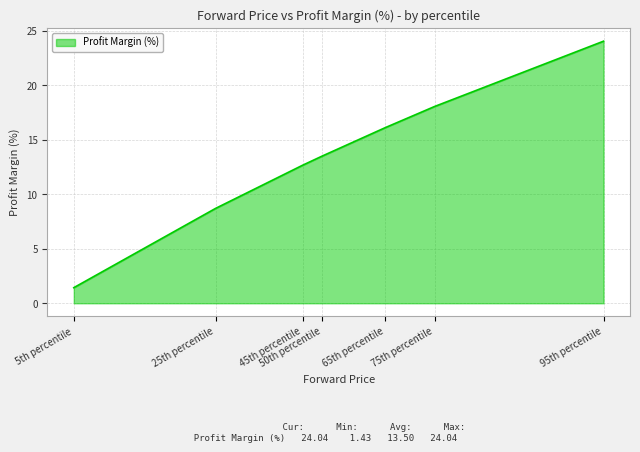

List the labels in order of value, largest first.

95th percentile, 75th percentile, 65th percentile, 50th percentile, 45th percentile, 25th percentile, 5th percentile